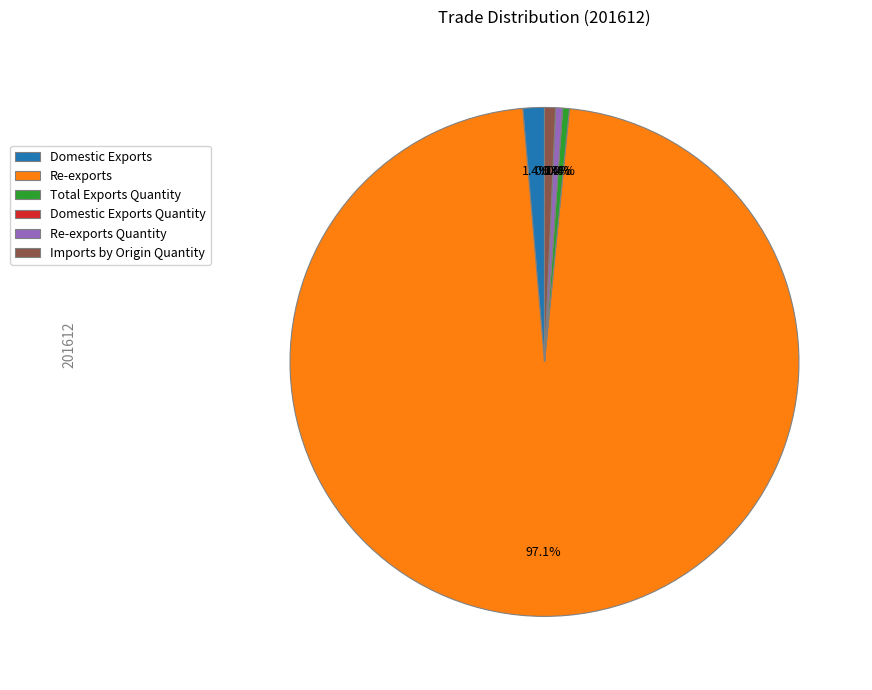

True or false: Re-exports Quantity accounts for 0% of the total.

True